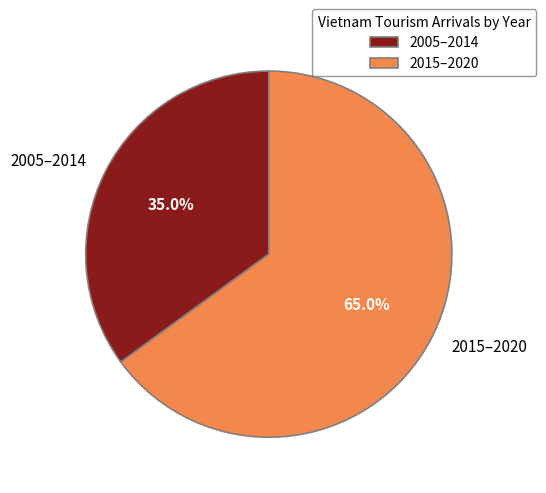

To the nearest percent, what is the average slice percentage?

50%